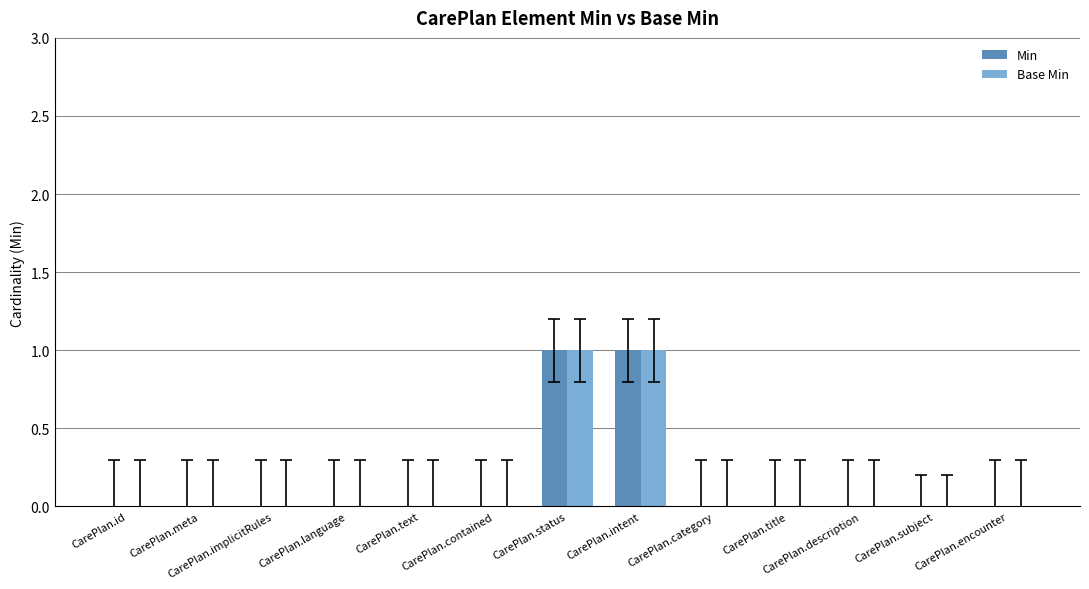

Reading right to left, what are all the values shown in this chart?

Min: 0	0	0	0	0	1	1	0	0	0	0	0	0
Base Min: 0	0	0	0	0	1	1	0	0	0	0	0	0